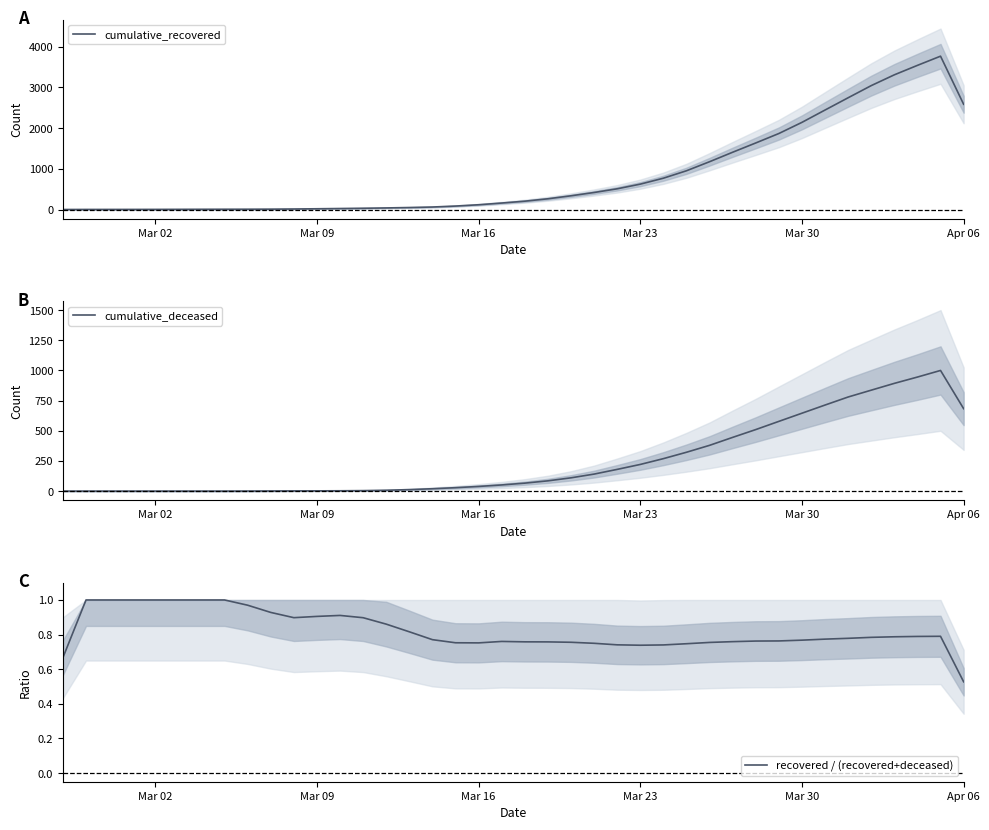

Count the number of categories in the chart.

40